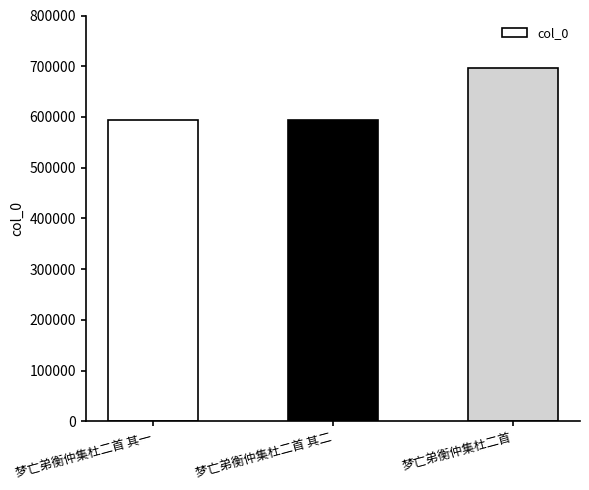

What is the value of the 1st bar from the left?

593830